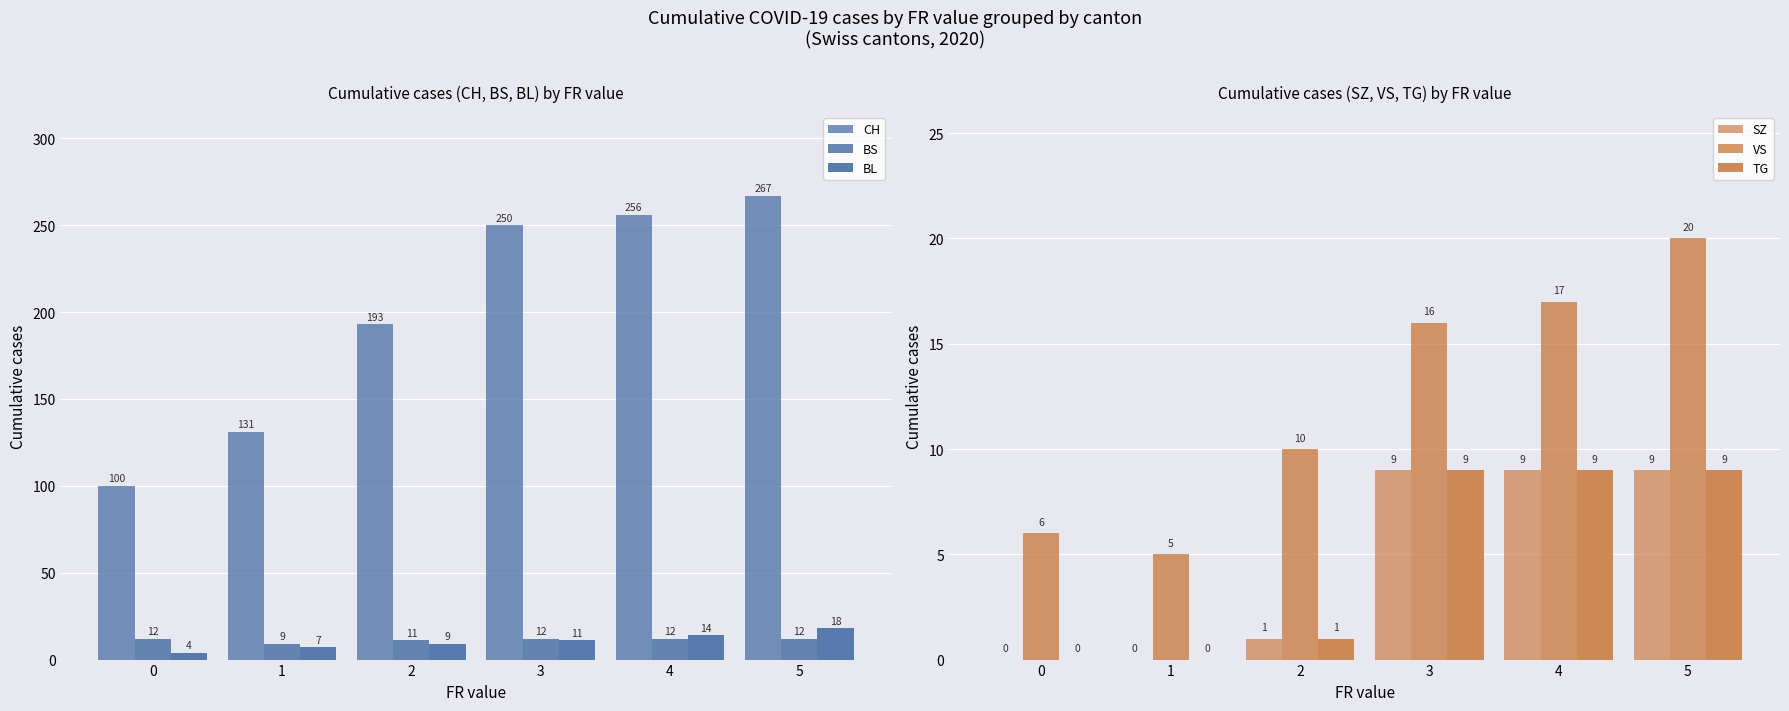

Which series changed the most between 1 and 5?

CH